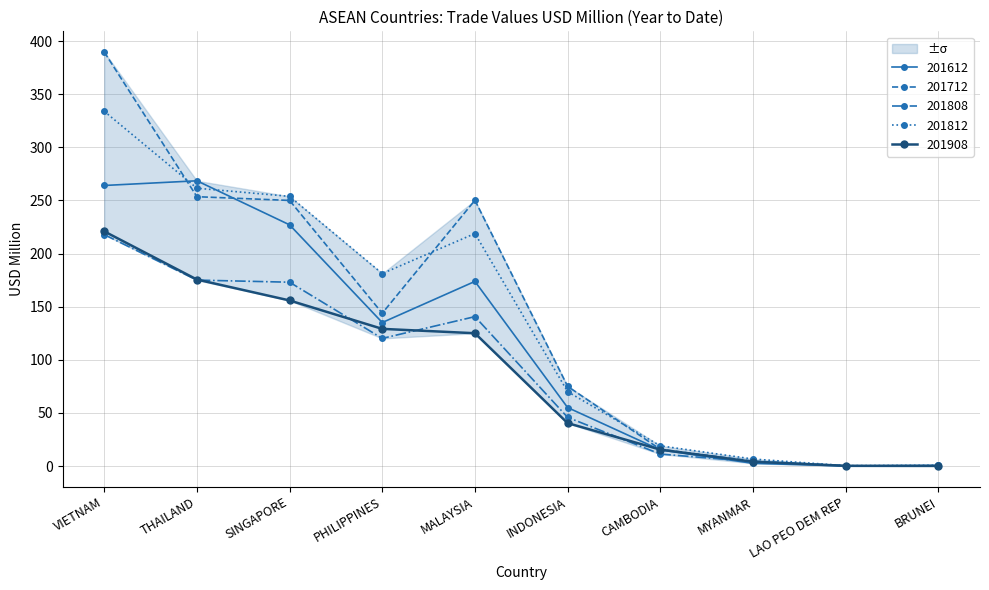

At which label is 201908 closest to 110?

MALAYSIA